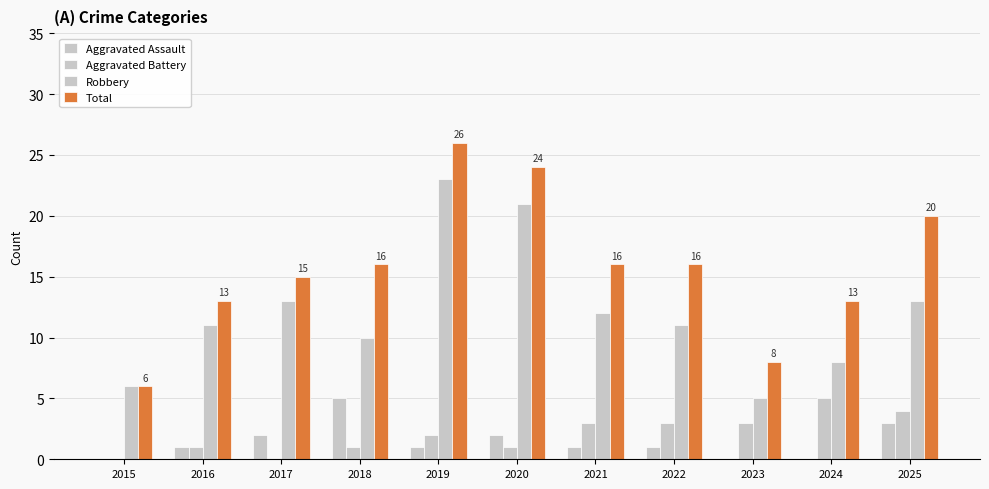

Rank the series by their maximum value, from lowest to highest.

Aggravated Assault, Aggravated Battery, Robbery, Total